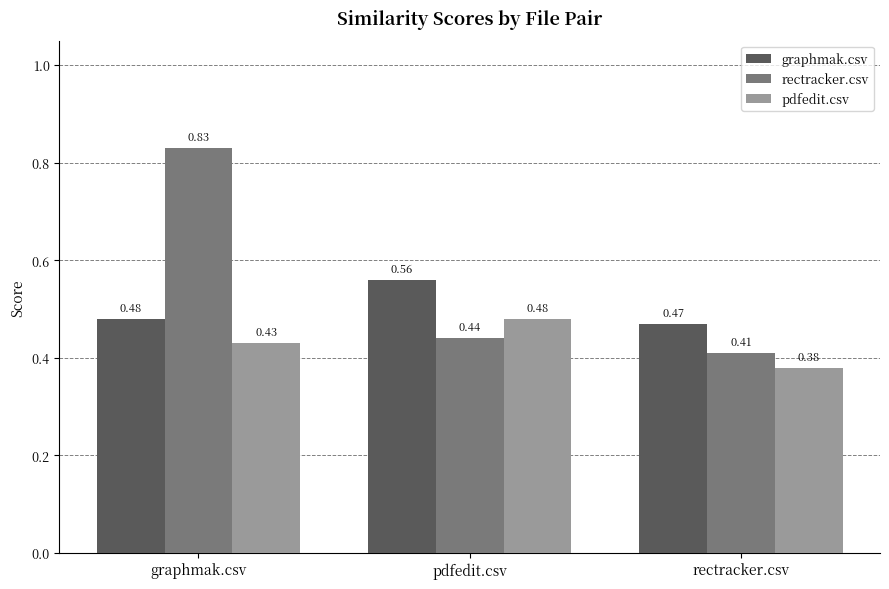

How many bars are there in each group?

3